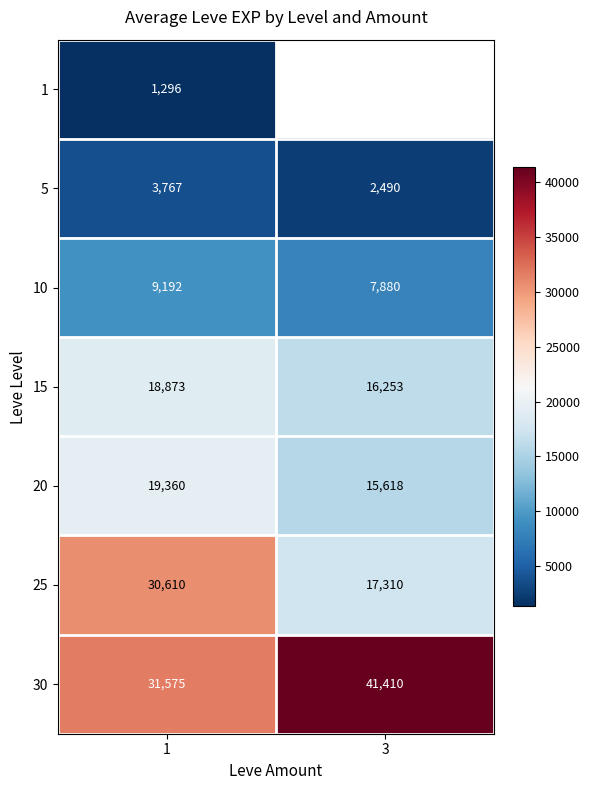

At how many categories does at least one series exceed 34968?

1